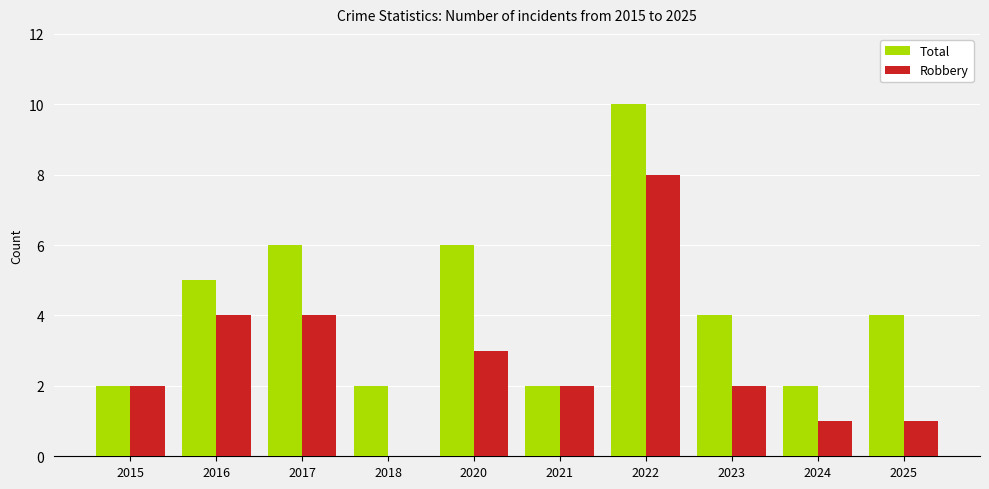

What is the highest value of the Robbery series?

8